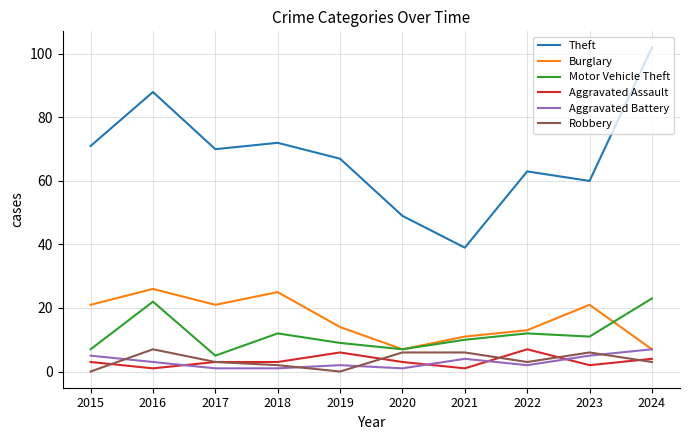

How many lines are shown in the chart?

6